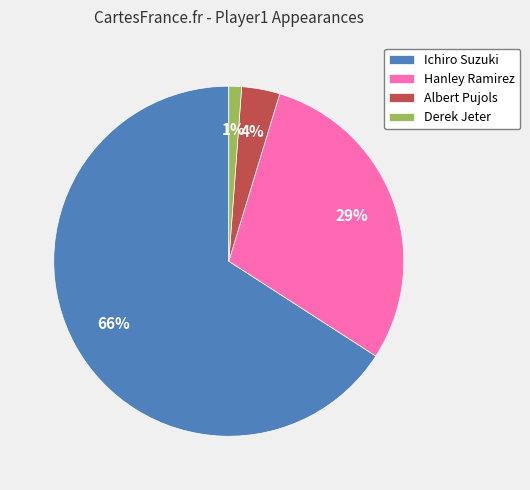

Does Hanley Ramirez represent more than half of the total?

No